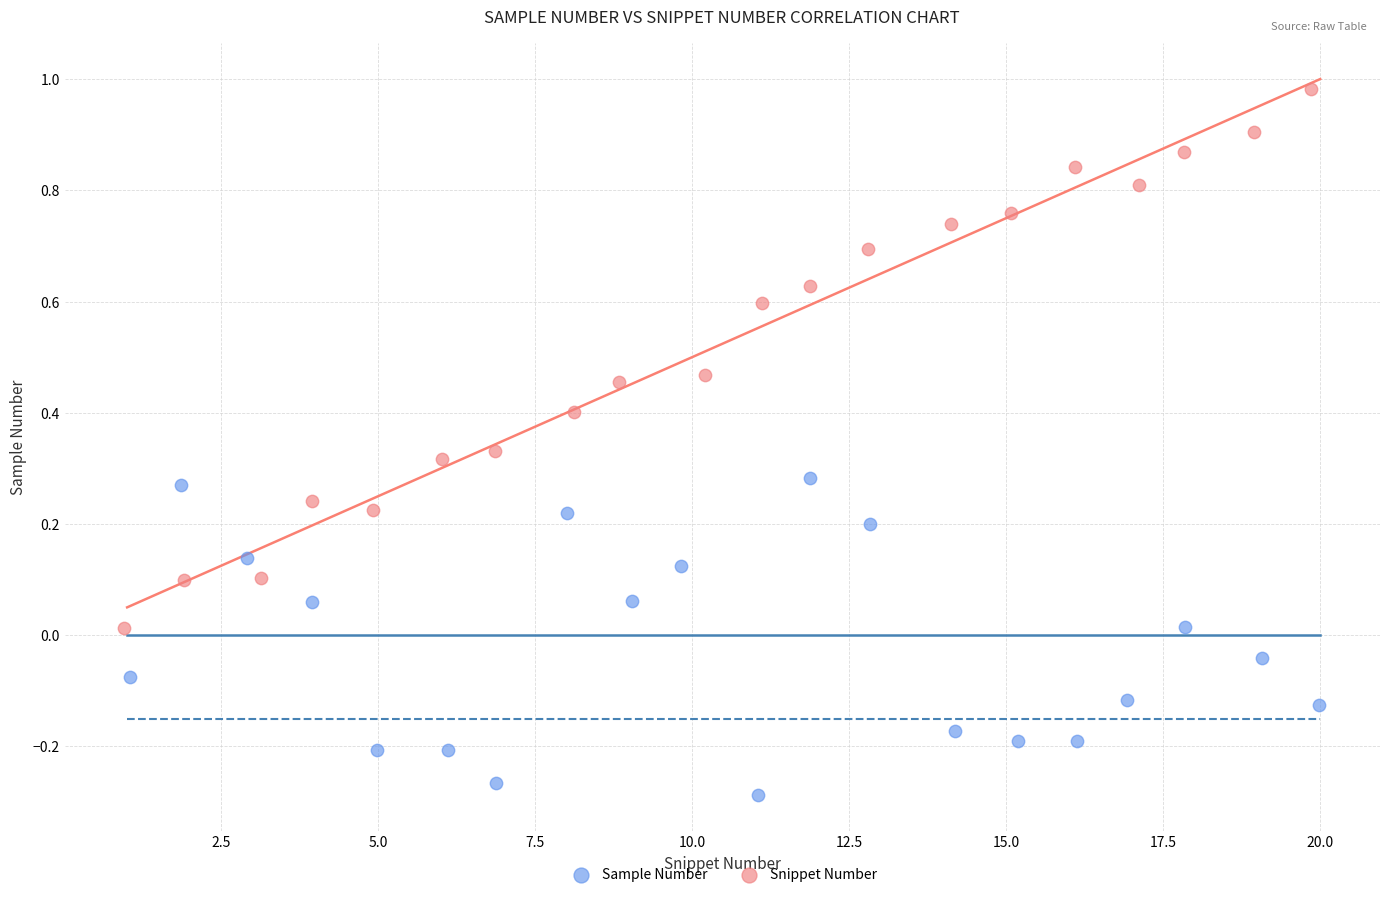

Which series has the widest spread of Y values?

Snippet Number